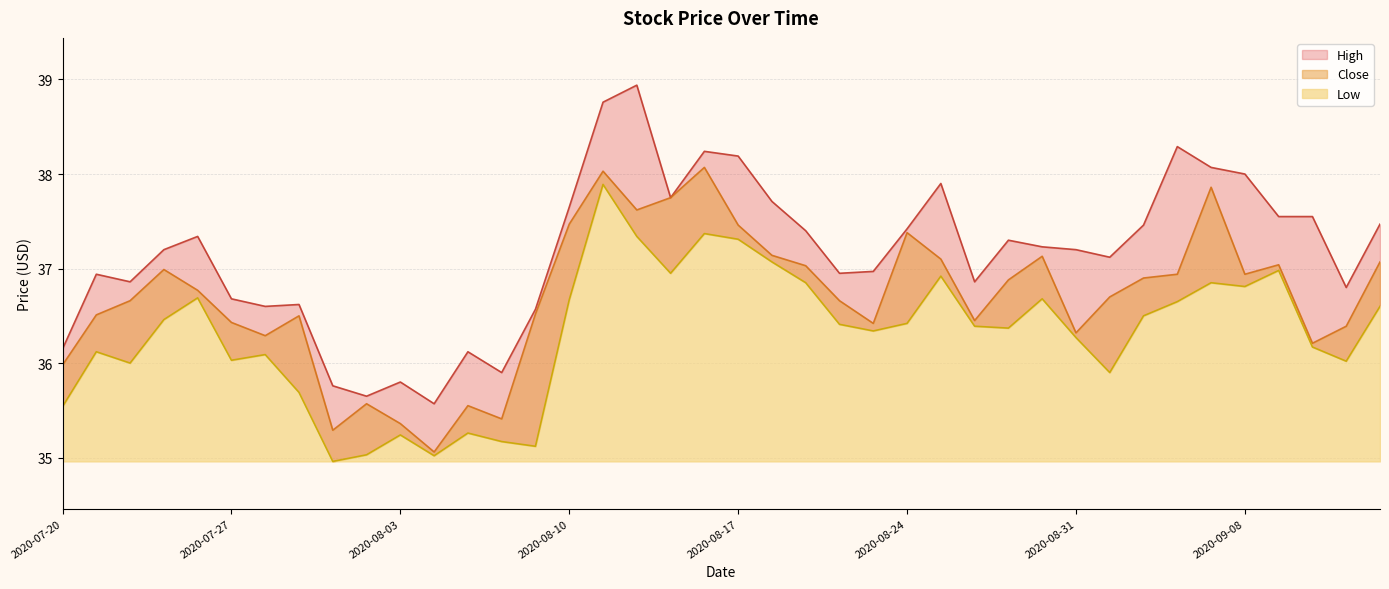

Which category has the lowest value in the Low series?

2020-07-30